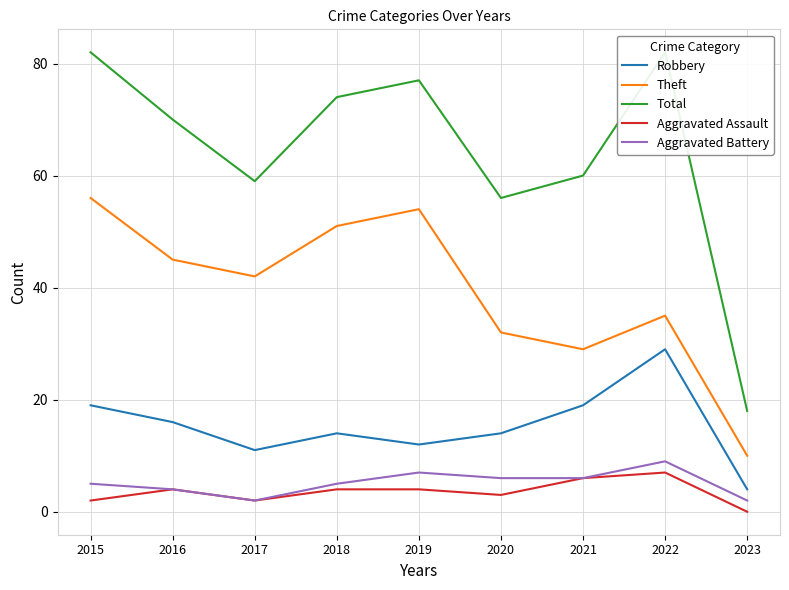

Does the chart have visible grid lines?

Yes